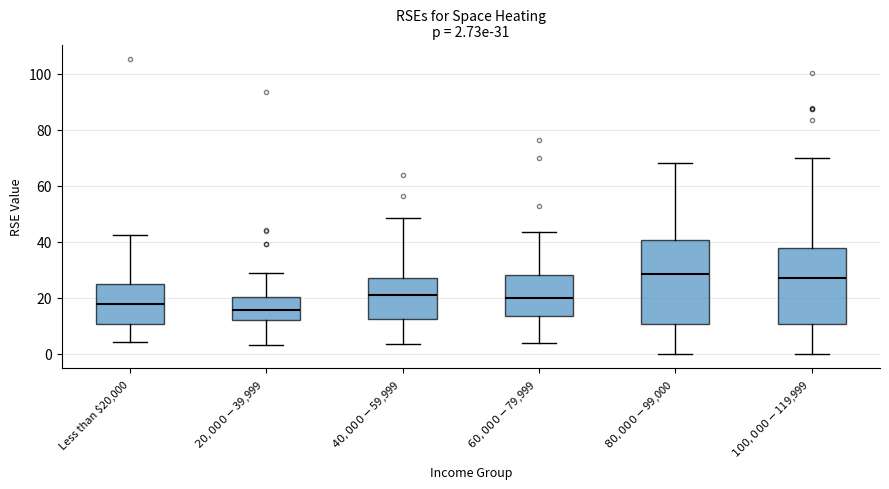

Which box is the tallest, from its lower edge to its upper edge?

$80,000-$99,000